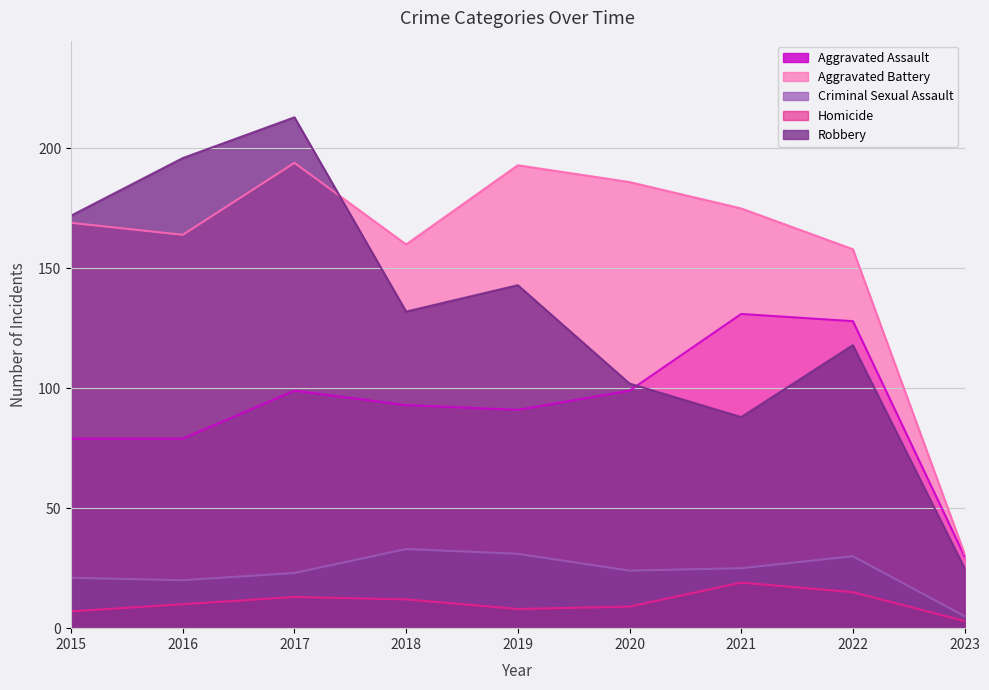

Which series has the widest spread of values?

Robbery